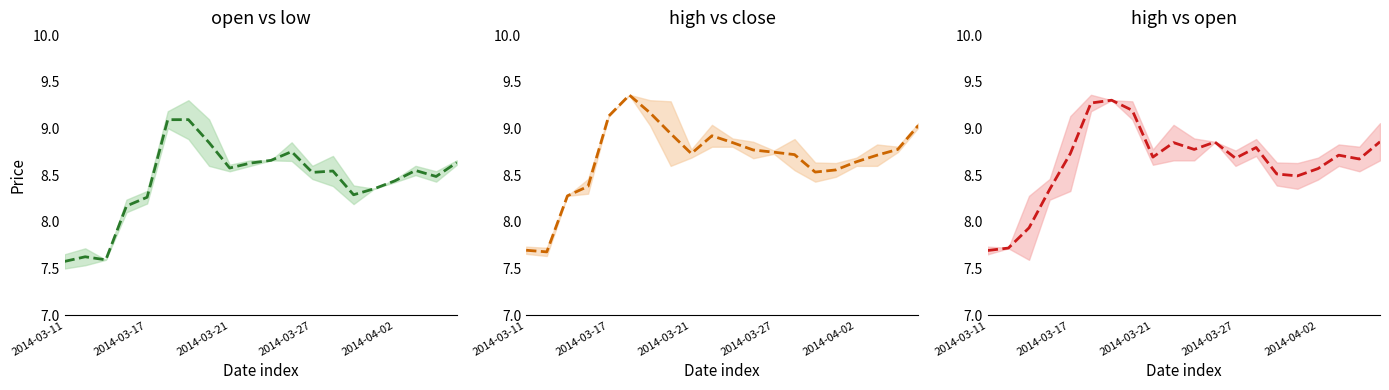

Which category has the lowest value in the open vs low (mid) series?

2014-03-11